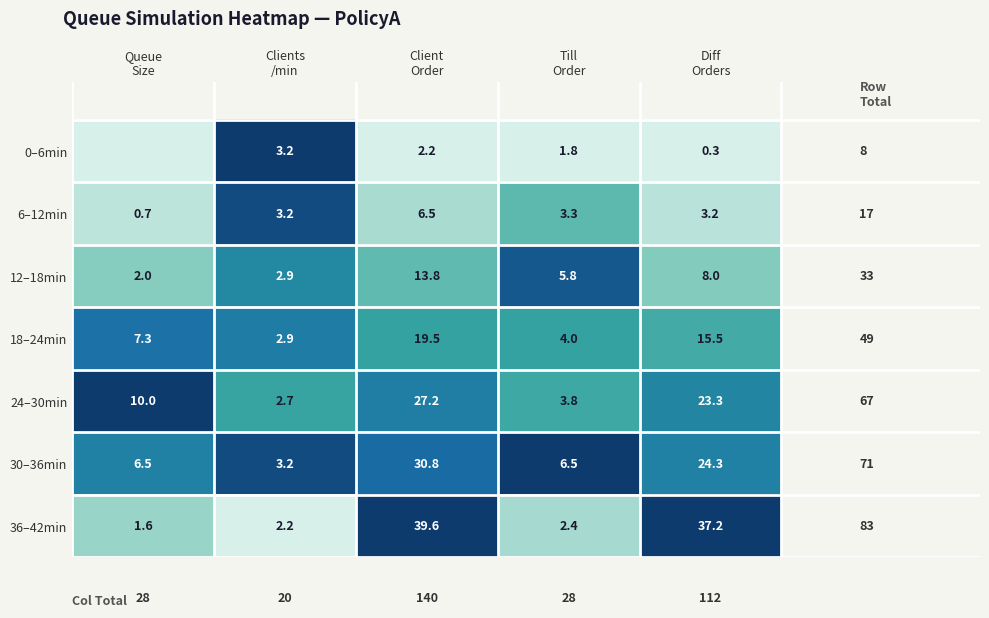

What is the difference between the maximum and minimum values in the 30–36min series?

27.6